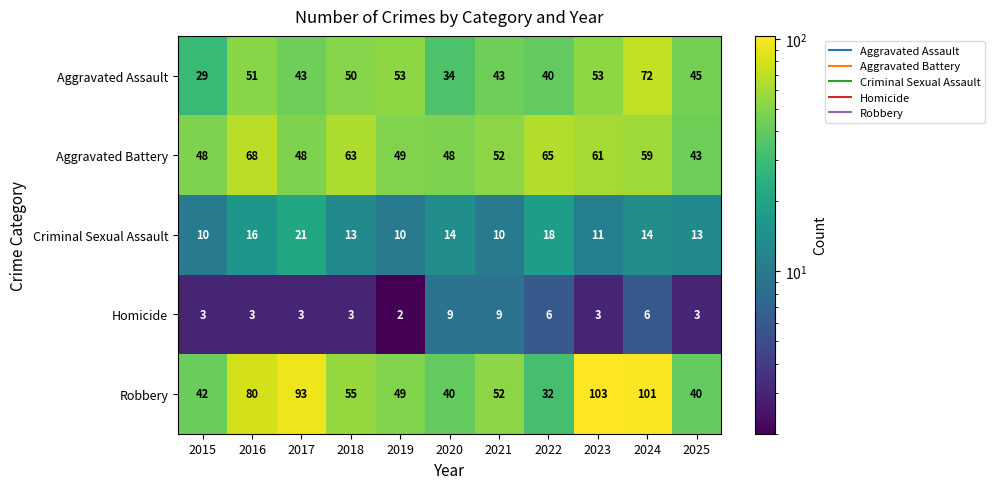

Which series has the largest total across all categories?

Robbery